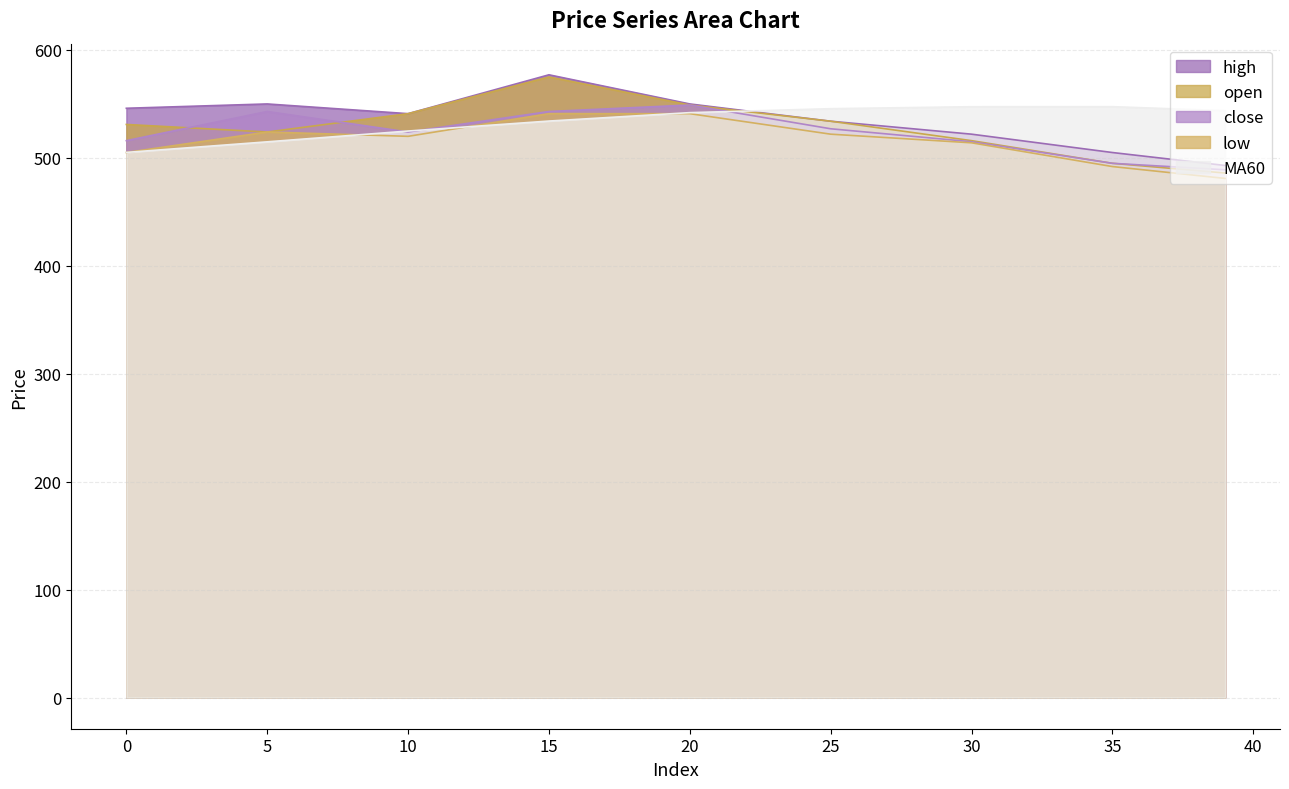

True or false: open has more than 1 points higher than both neighbors.

False